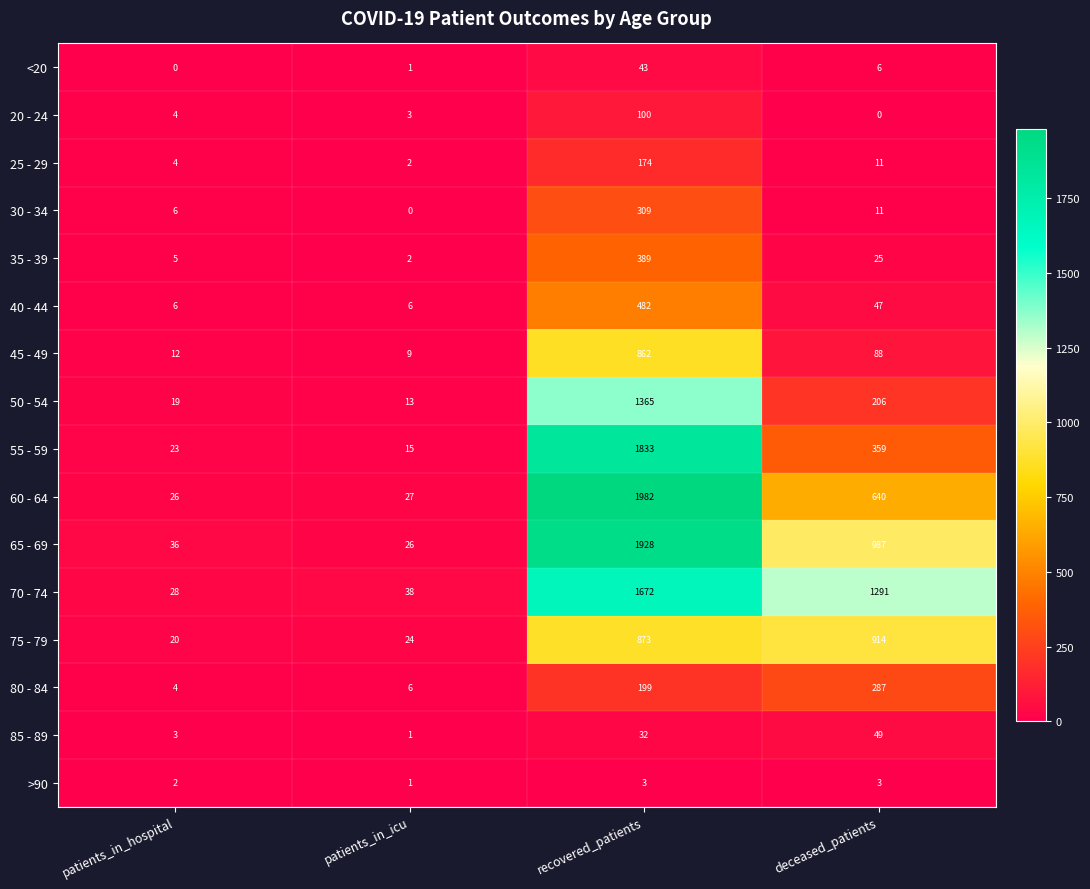

The value of 85 - 89 at recovered_patients is 32. True or false?

True